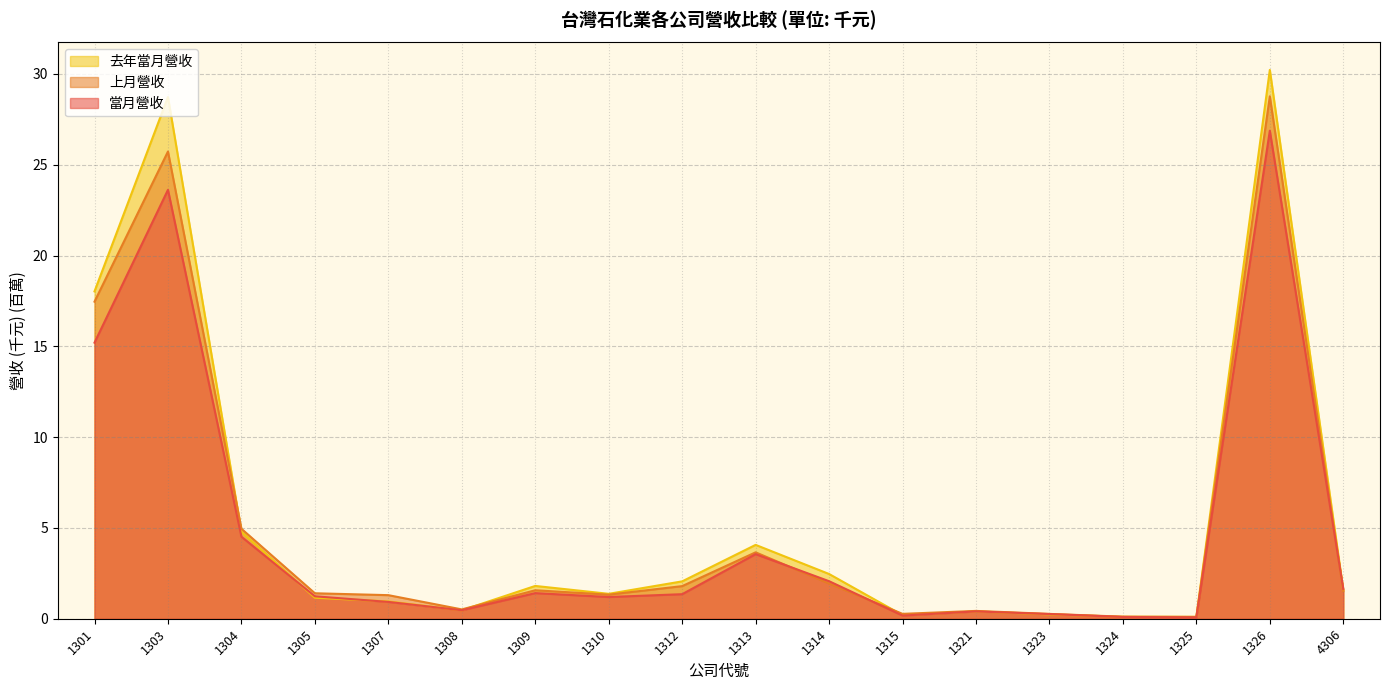

In 去年當月營收, how many points are lower than both neighbors (excluding endpoints)?

4